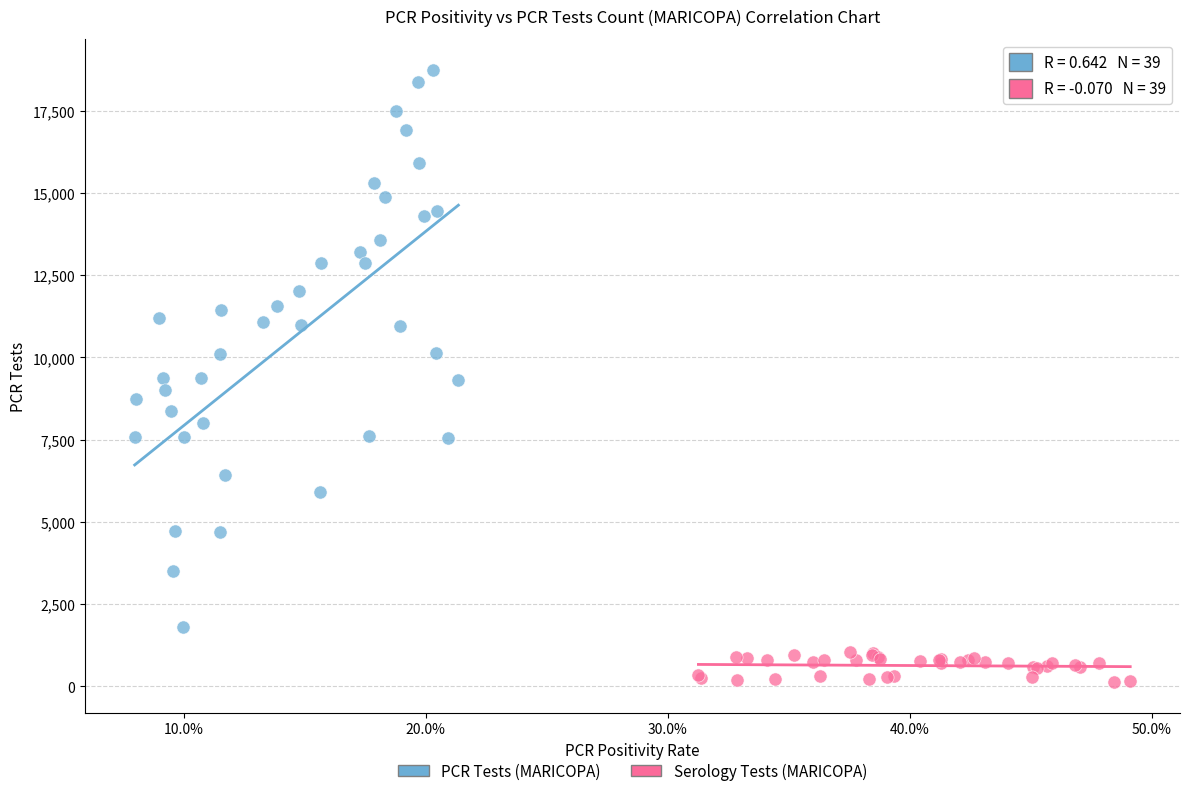

Which series has the widest spread of Y values?

PCR Tests (MARICOPA)